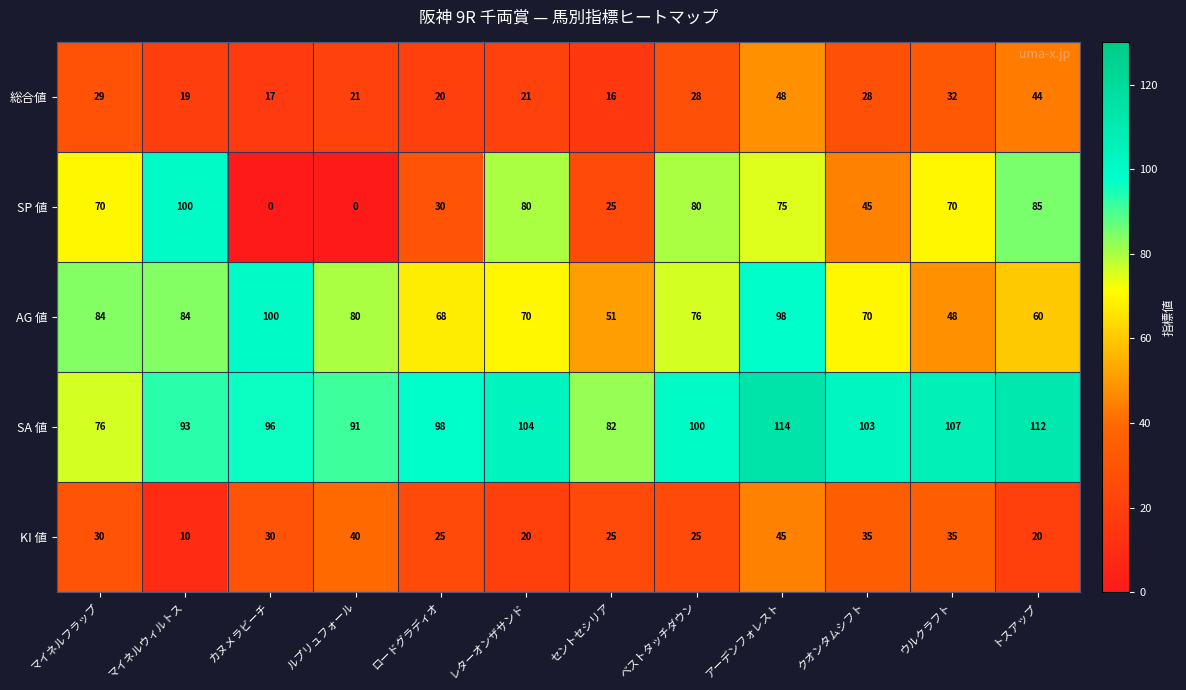

At アーデンフォレスト, list the series in order from largest to smallest.

SA 値, AG 値, SP 値, 総合値, KI 値